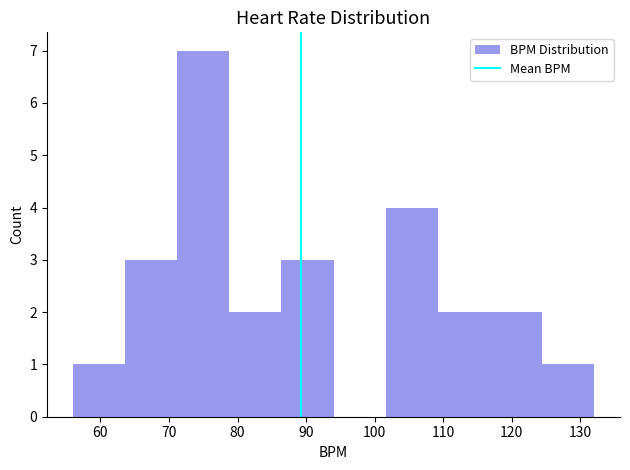

Which range on the x-axis has the tallest bar?

71.2 to 78.8